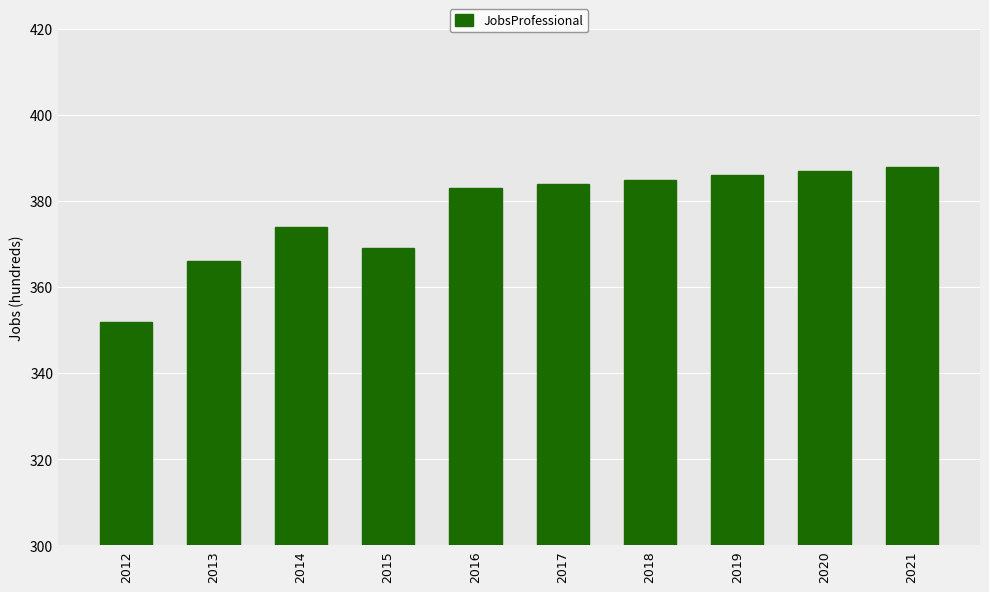

Rank the categories by value from highest to lowest.

2021, 2020, 2019, 2018, 2017, 2016, 2014, 2015, 2013, 2012